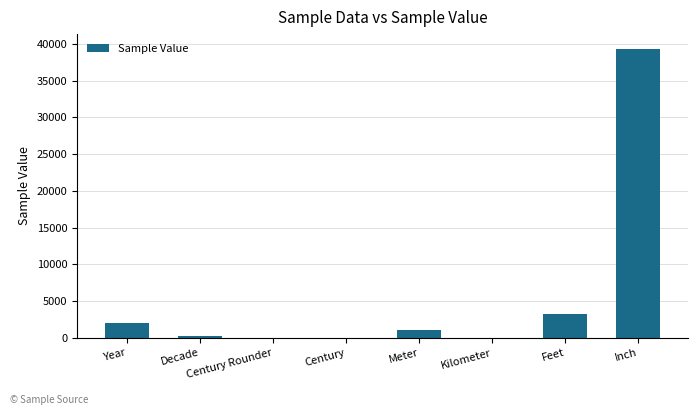

What is the change in value from Year to Inch?

+37350